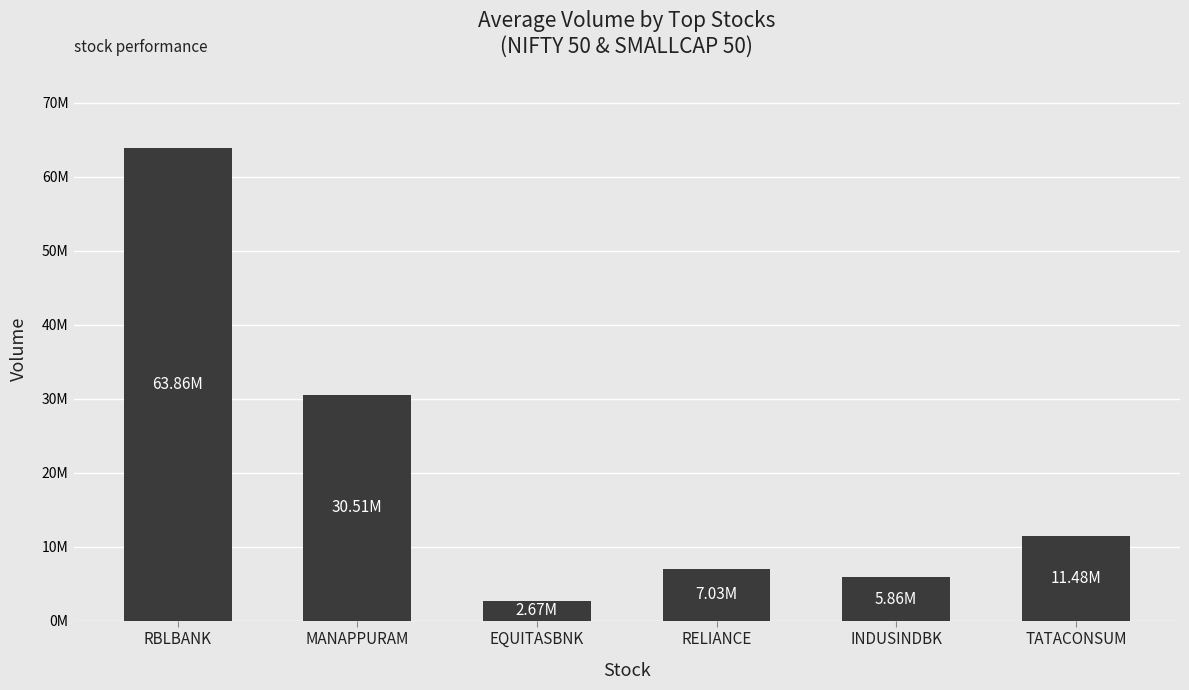

What is the difference between the second highest and second lowest values?

24647312